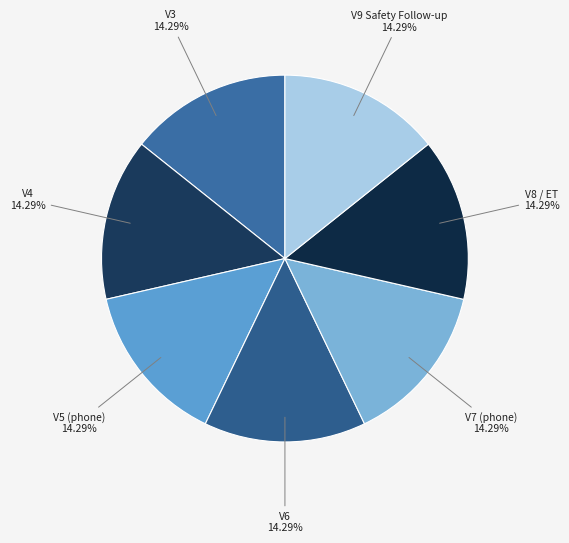

How many segments does this pie chart have?

7